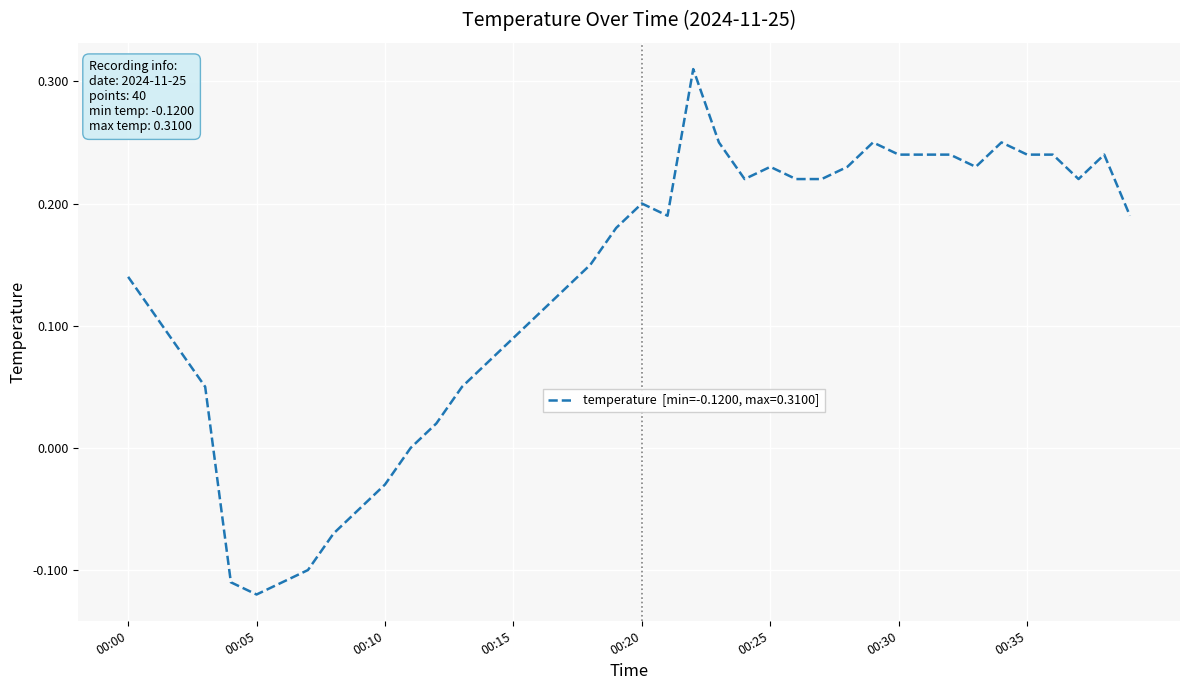

What is the difference between the maximum and minimum values?

0.4